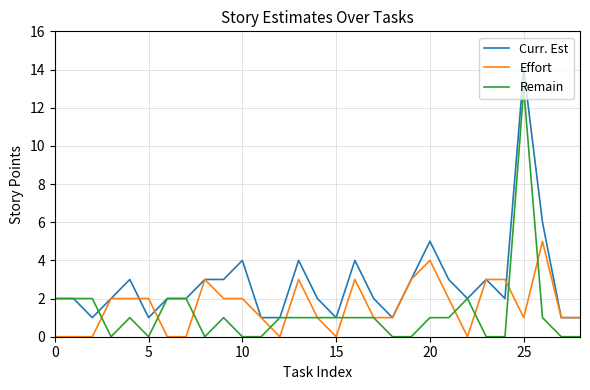

After their last crossing, which series has the higher values: Effort or Remain?

Effort